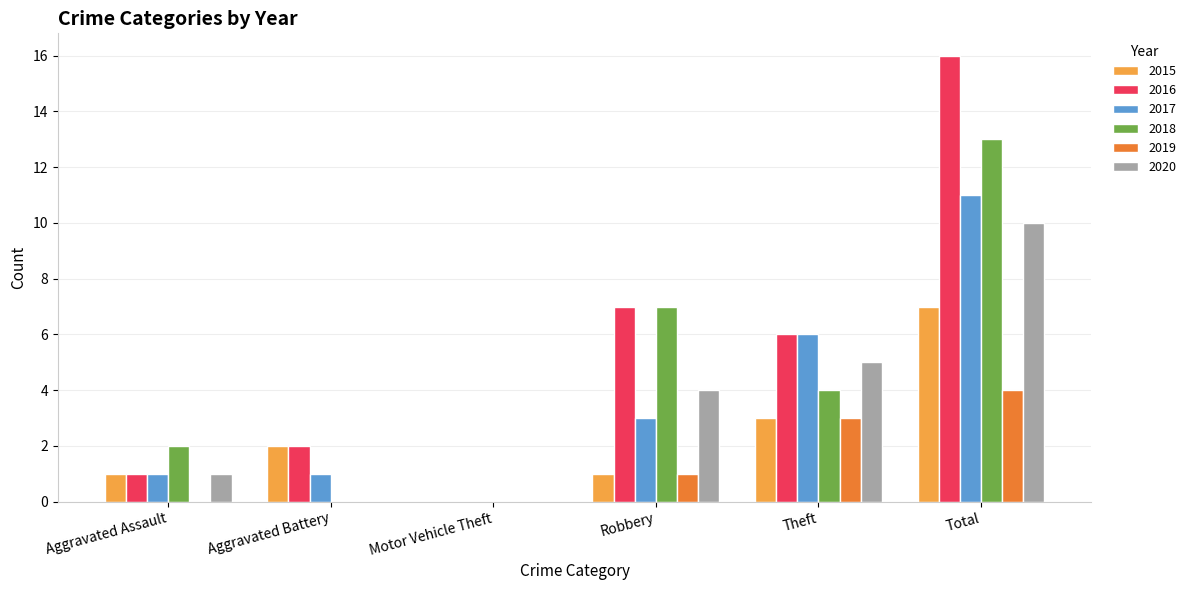

Which series changed the most between Aggravated Battery and Robbery?

2018